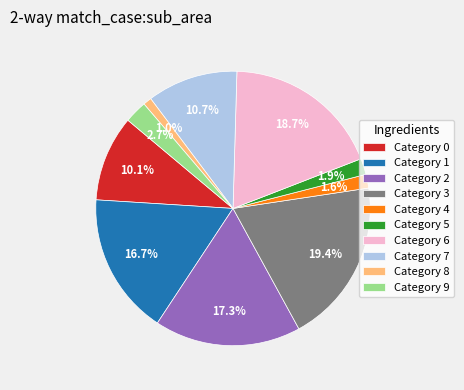

What is the total percentage of Category 4 and Category 2?

18.9%